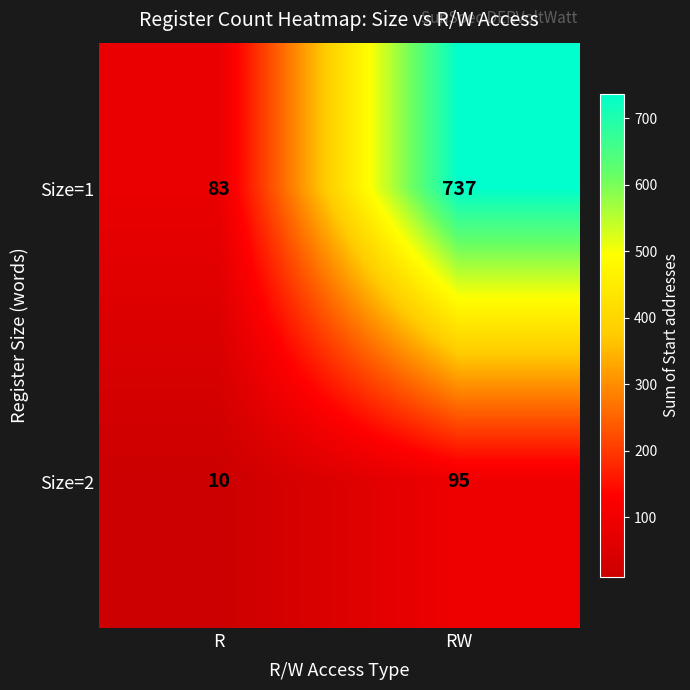

The Size=2 series shows 10 at R. True or false?

True